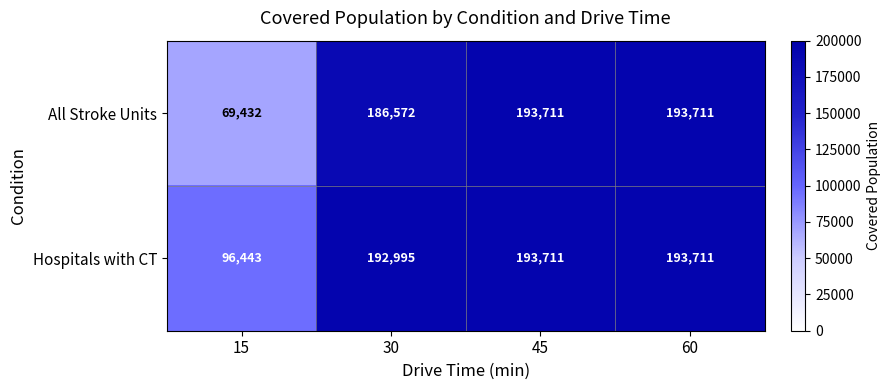

Reading right to left, extract all data points from this chart.

All Stroke Units: 60=193711	45=193711	30=186572	15=69432
Hospitals with CT: 60=193711	45=193711	30=192995	15=96443